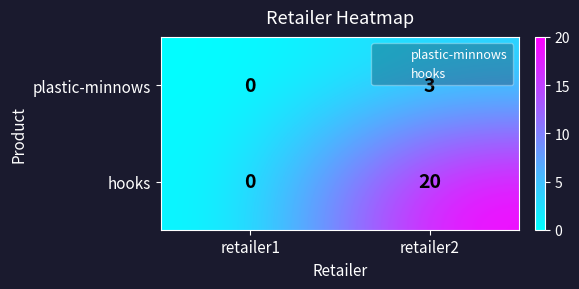

Is it true that plastic-minnows equals 3 at retailer2?

True